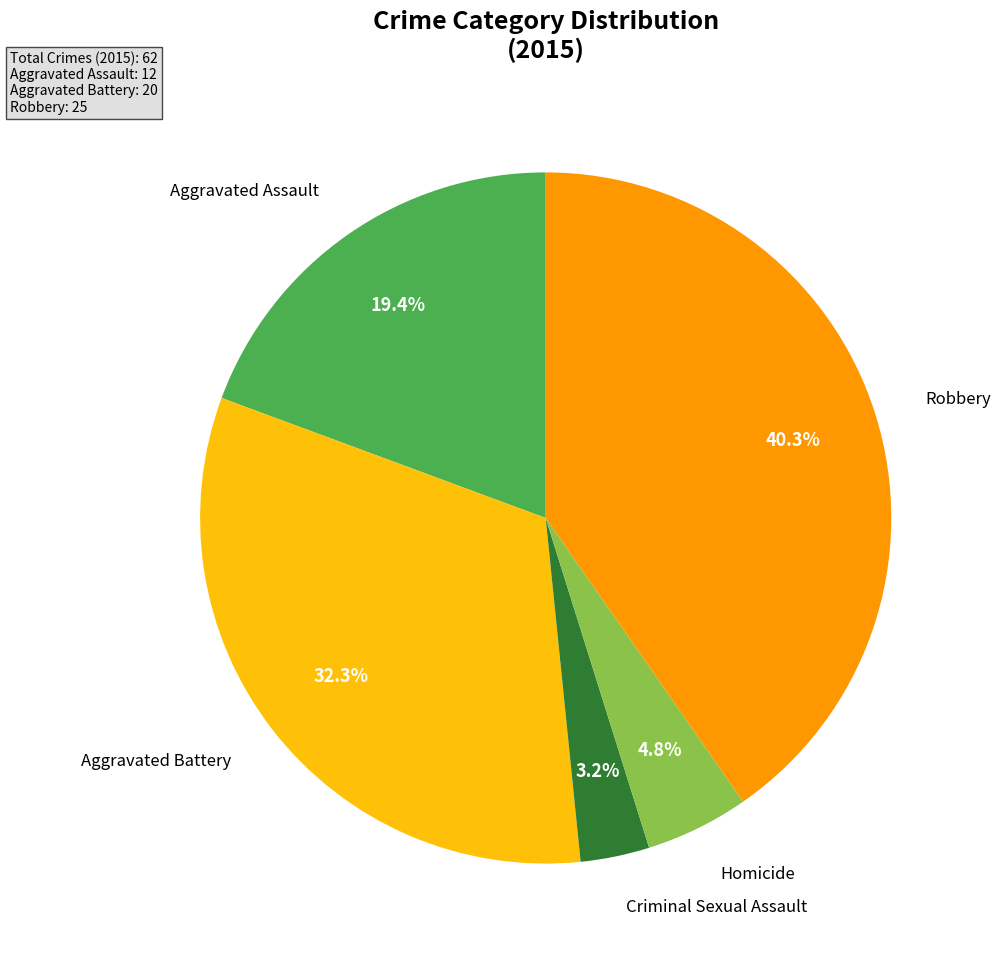

Is there any slice that represents more than half of the pie?

No